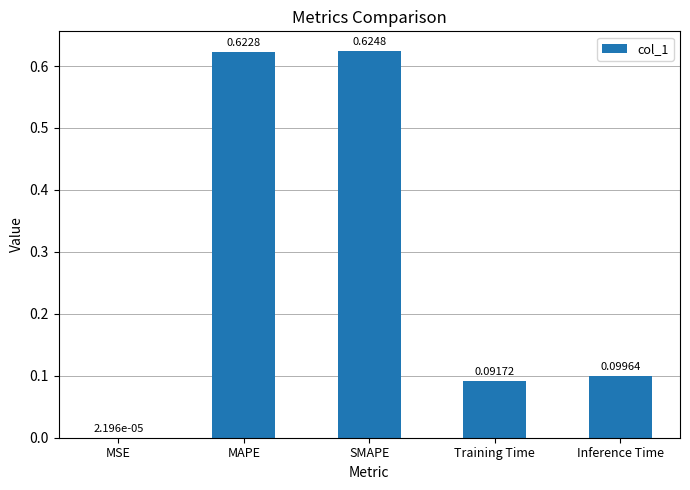

Where is the data nearest to the value 0?

MSE